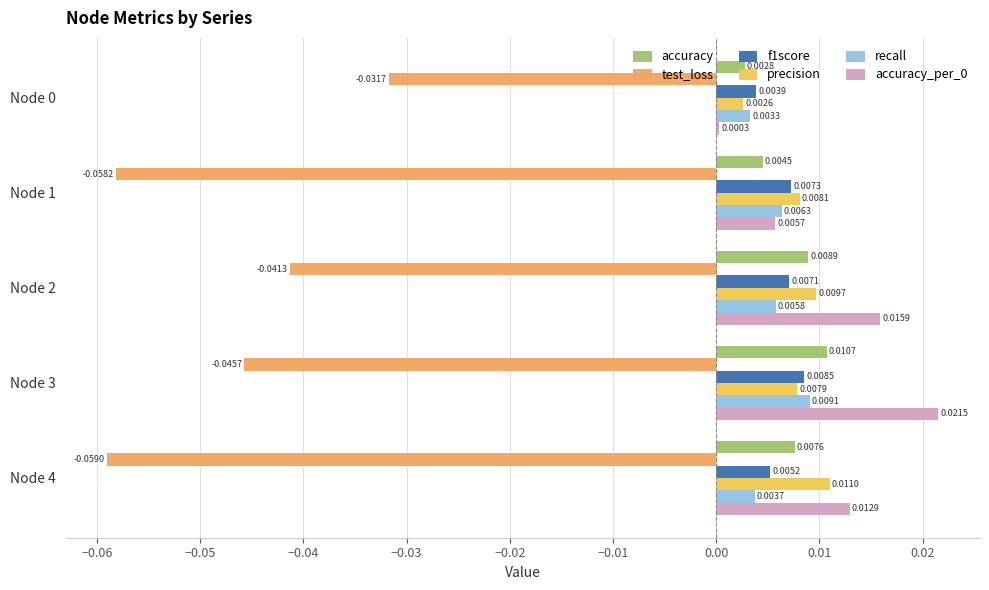

Which series has the largest range (max minus min)?

test_loss